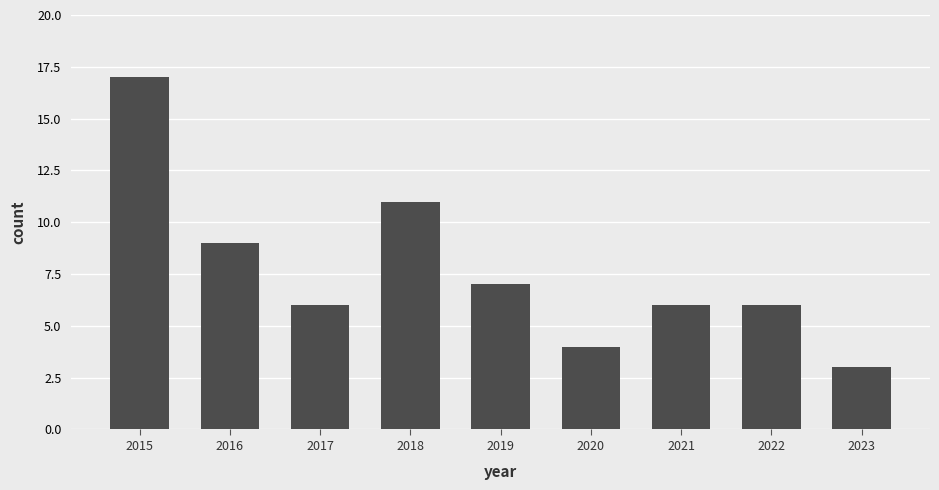

What is the difference between the second highest and second lowest values?

7